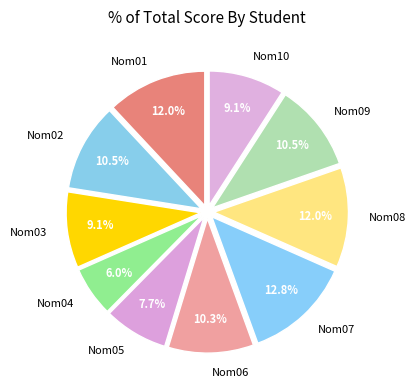

How many slices are in this pie chart?

10